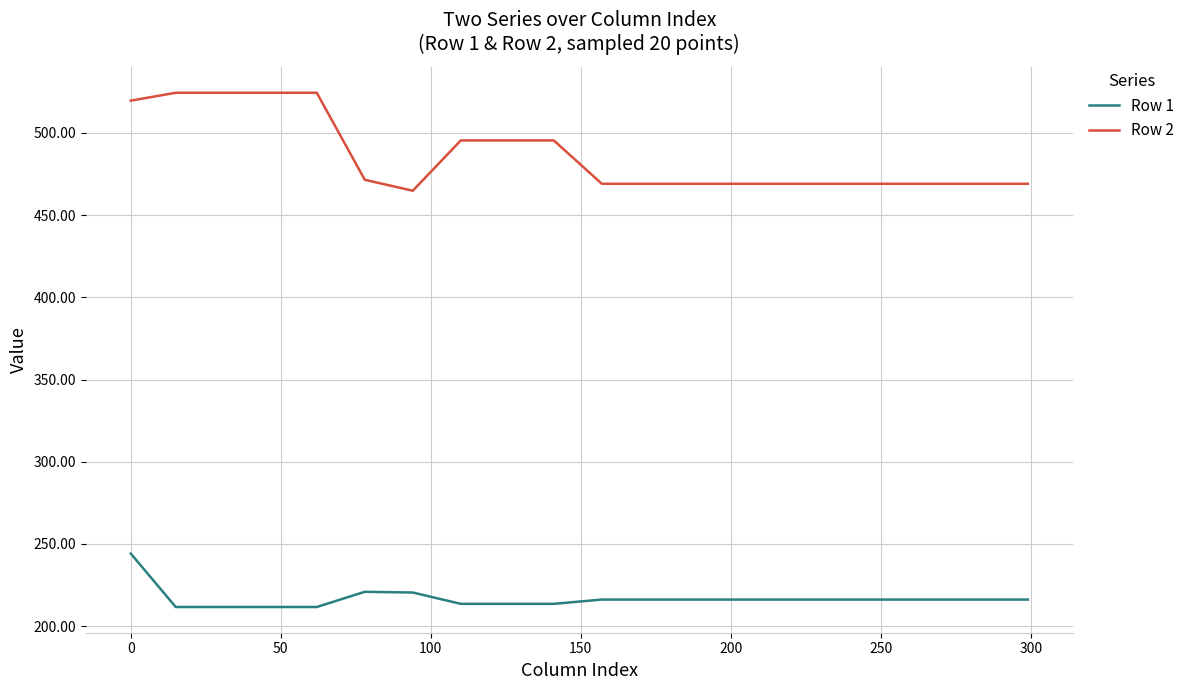

What is the maximum value for Row 2?

524.4